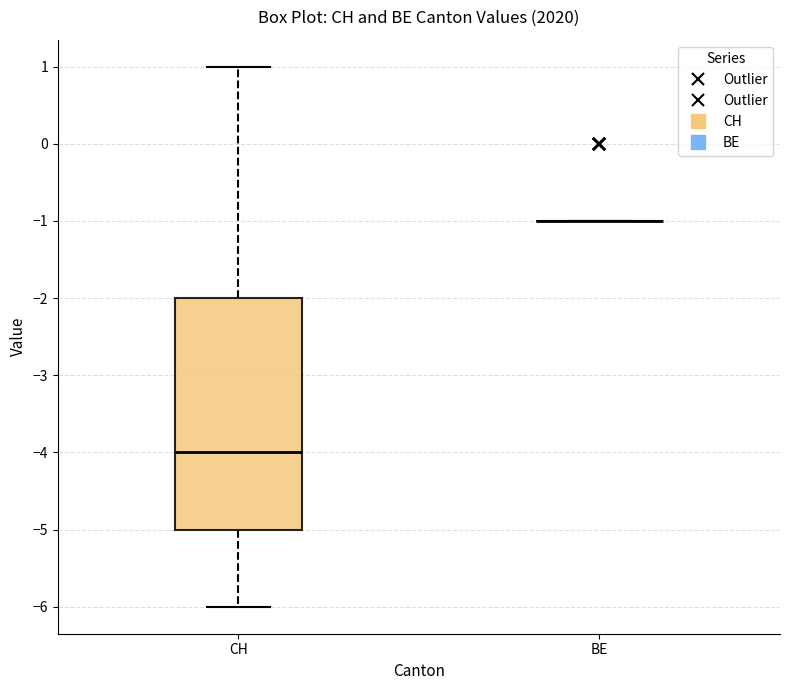

Which box is the tallest, from its lower edge to its upper edge?

CH